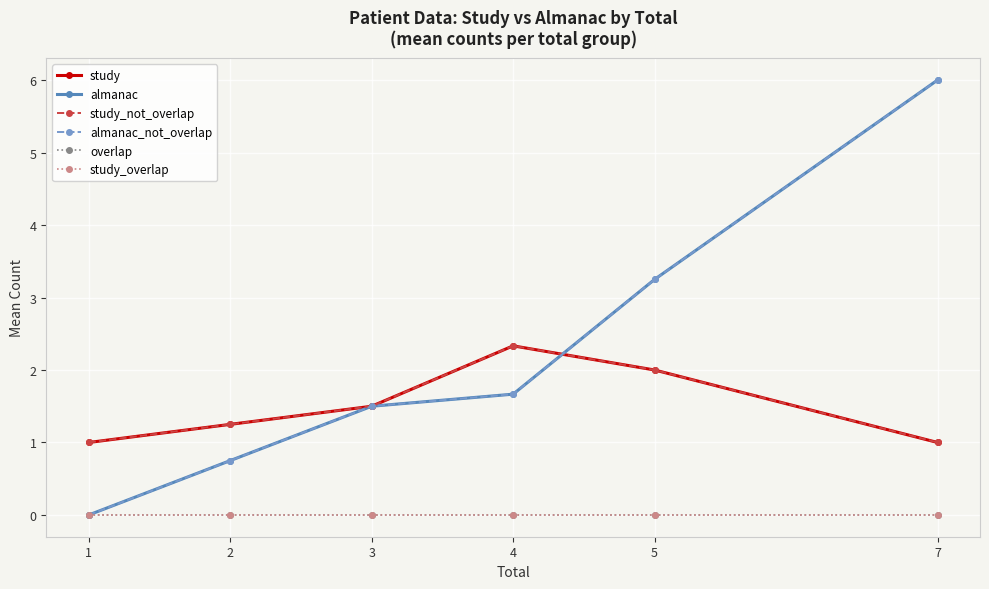

Reading left to right, list all the values displayed in this chart.

study: 1.0	1.2	1.5	2.3	2.0	1.0
almanac: 0.0	0.8	1.5	1.7	3.2	6.0
study_not_overlap: 1.0	1.2	1.5	2.3	2.0	1.0
almanac_not_overlap: 0.0	0.8	1.5	1.7	3.2	6.0
overlap: 0.0	0.0	0.0	0.0	0.0	0.0
study_overlap: 0.0	0.0	0.0	0.0	0.0	0.0